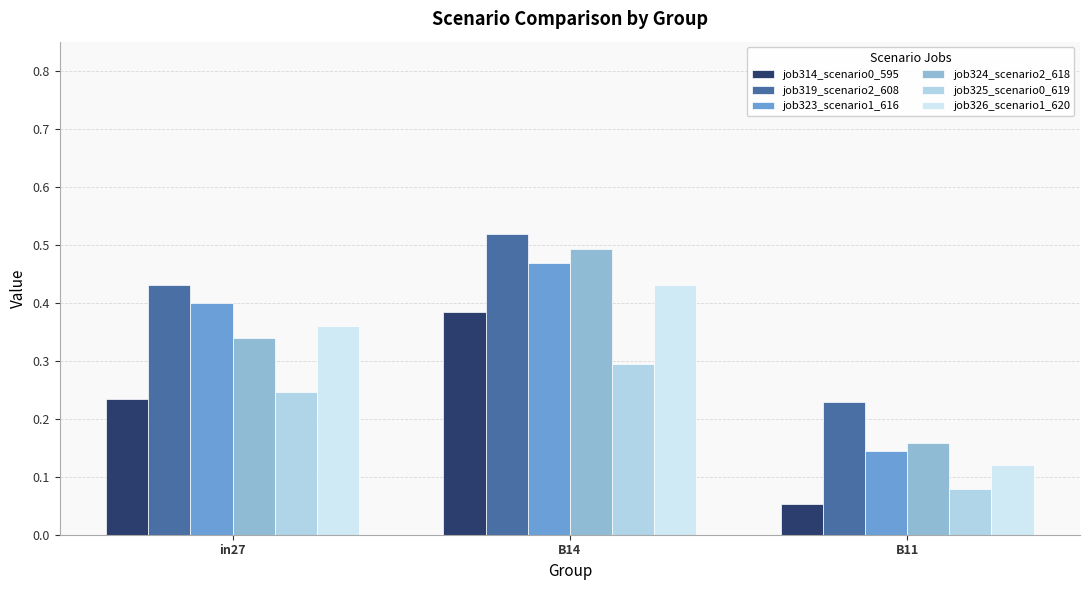

What are all the series names shown in the legend?

job314_scenario0_595, job319_scenario2_608, job323_scenario1_616, job324_scenario2_618, job325_scenario0_619, job326_scenario1_620